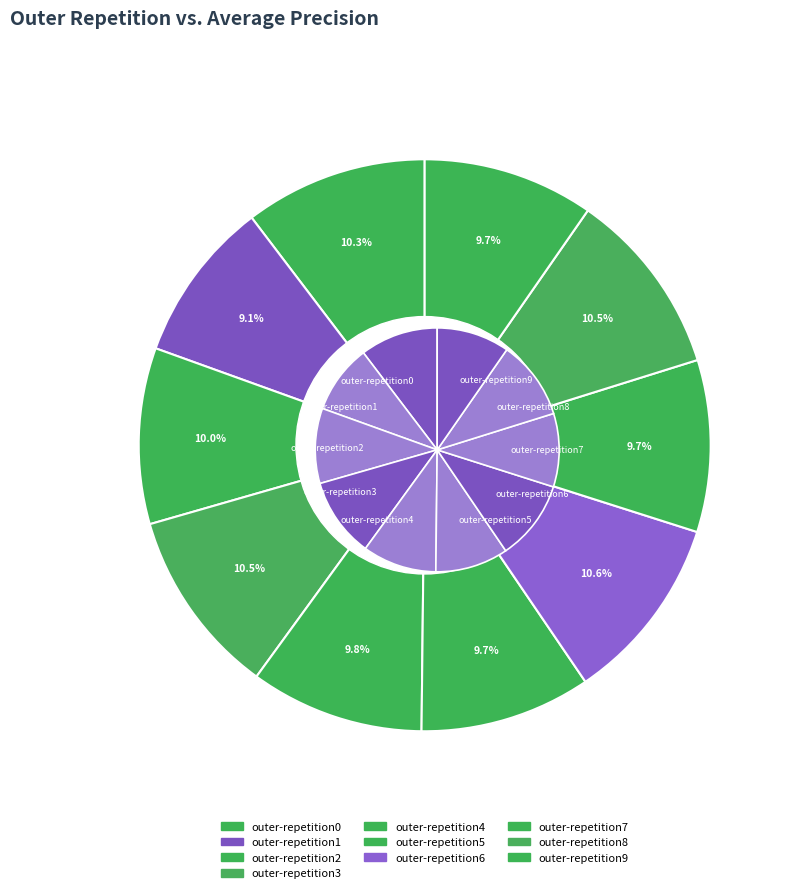

What is the smallest slice in the pie chart?

outer-repetition1